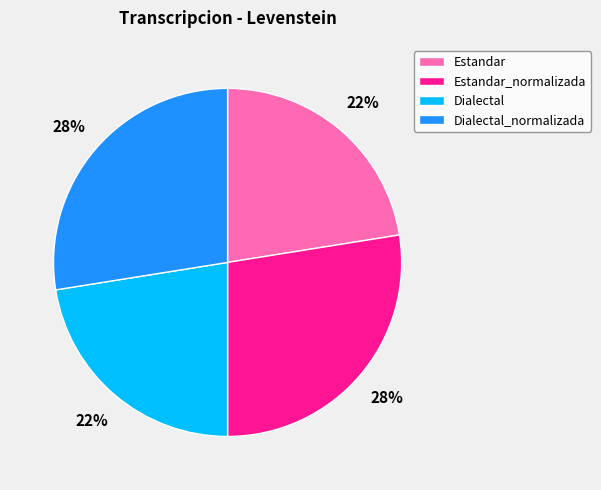

True or false: Estandar accounts for 10% of the total.

False